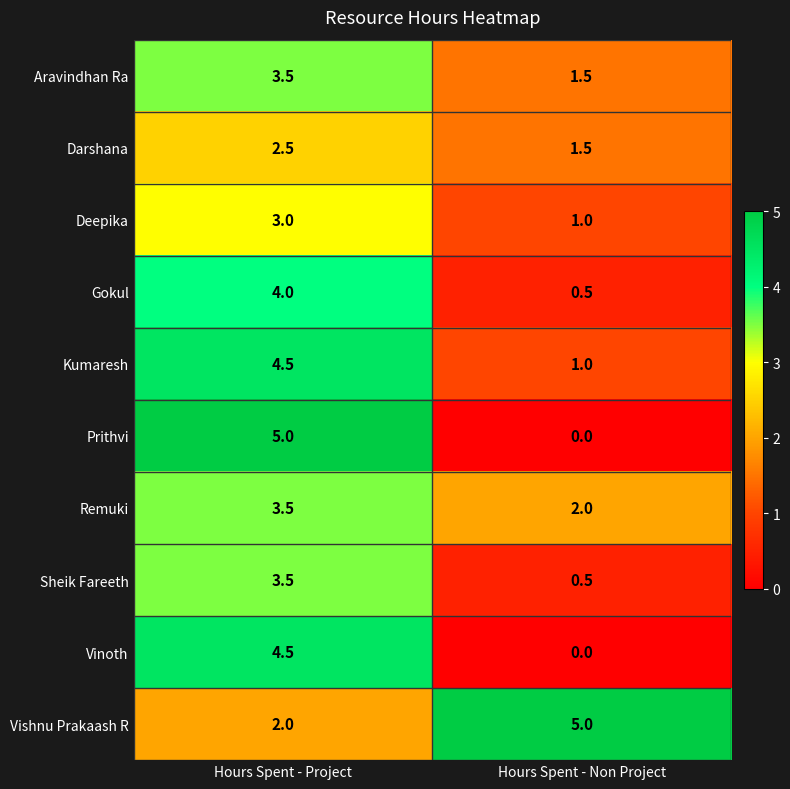

Where is Vinoth nearest to the value 2?

Hours Spent - Non Project